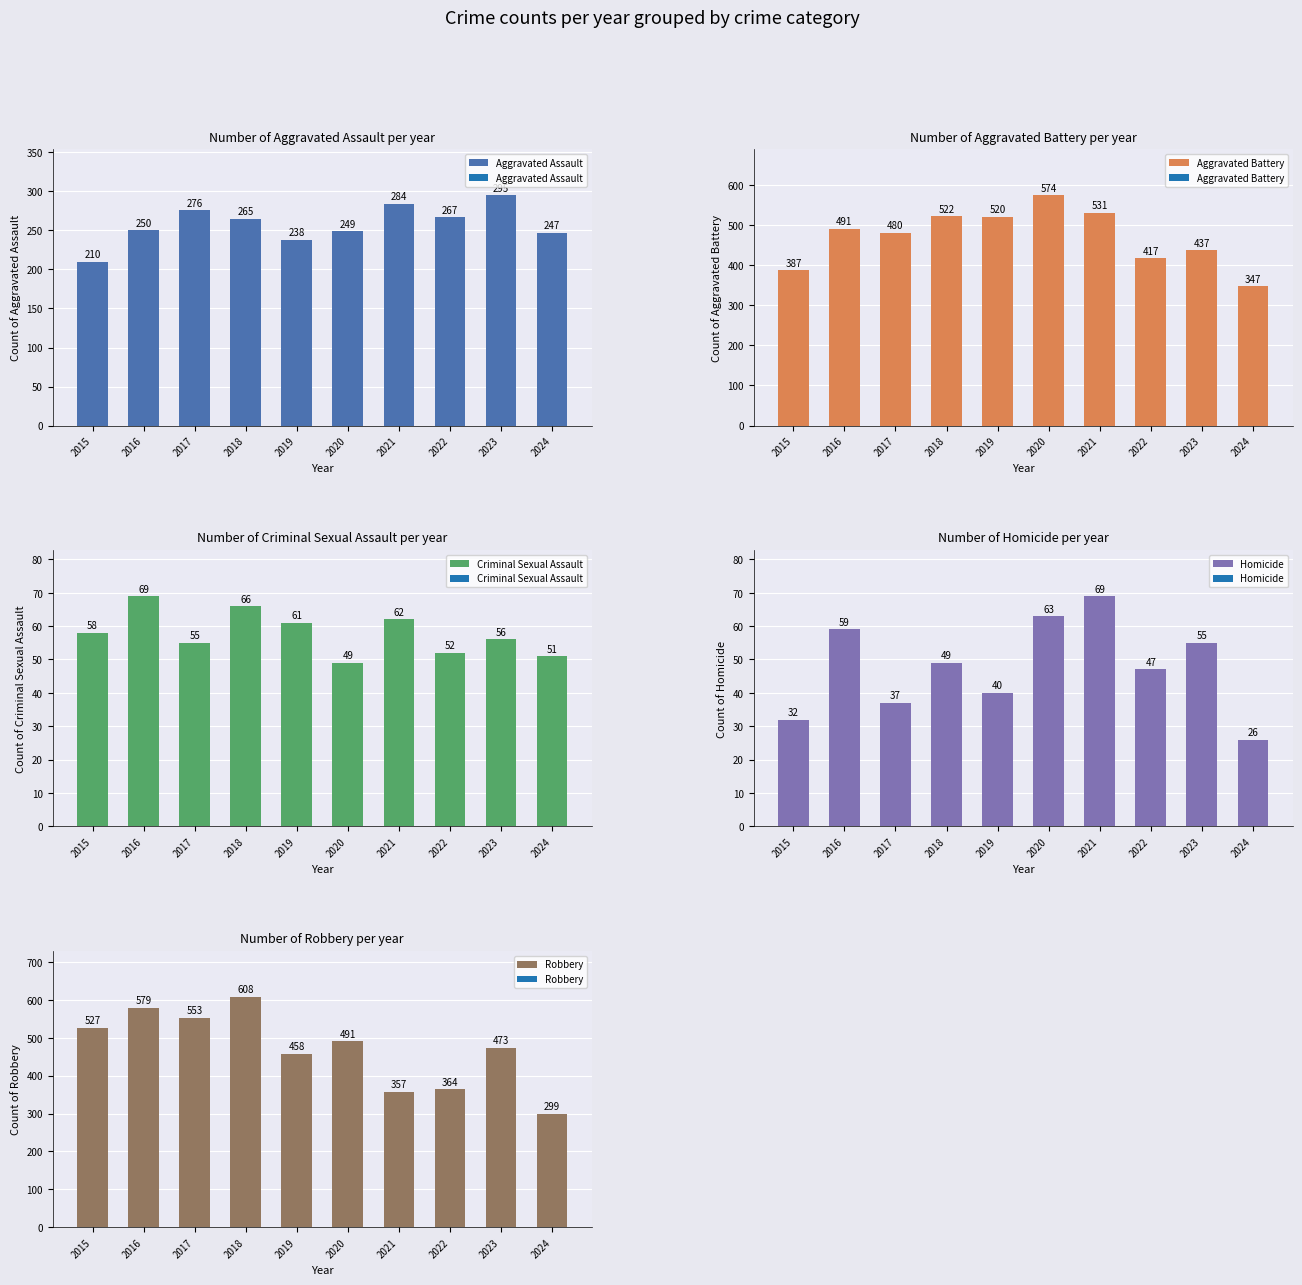

How many series are shown in this chart?

5